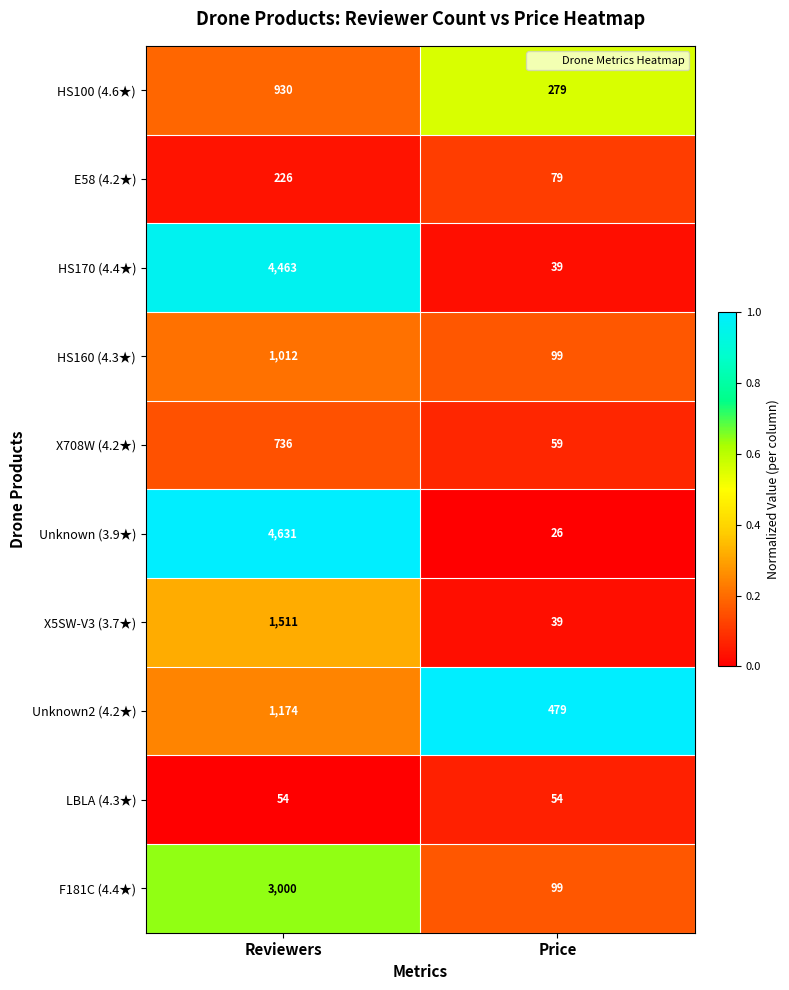

What is the total value across all series at Reviewers?

17737